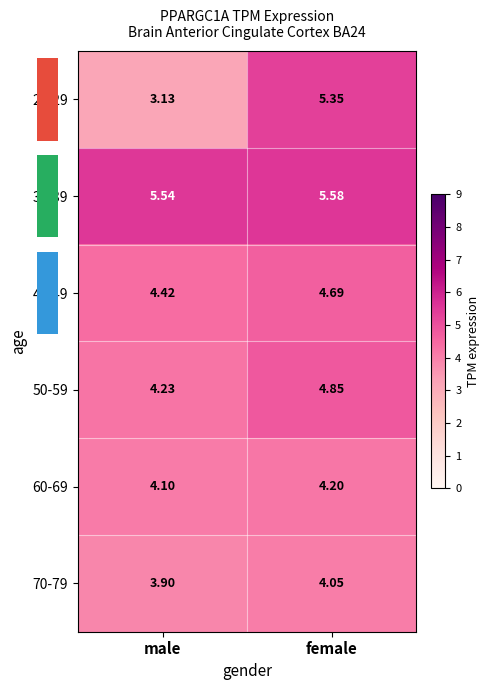

At which label does 70-79 reach its minimum?

male